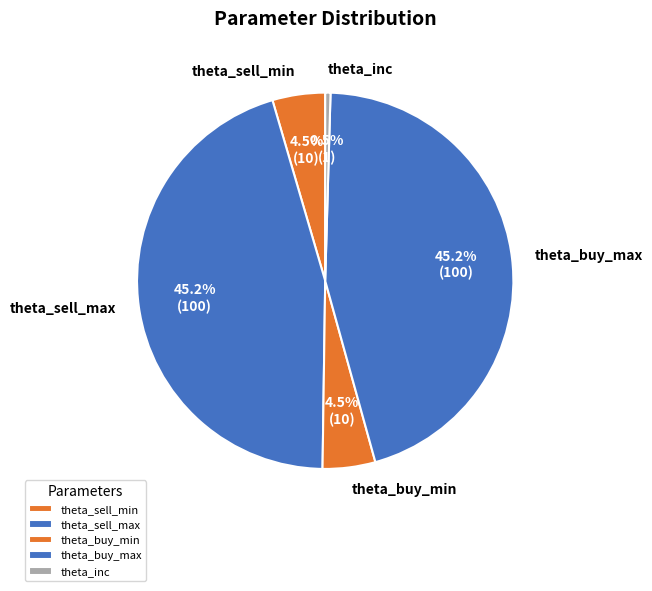

Combined, what portion of the pie is theta_sell_max and theta_buy_max?

90.5%